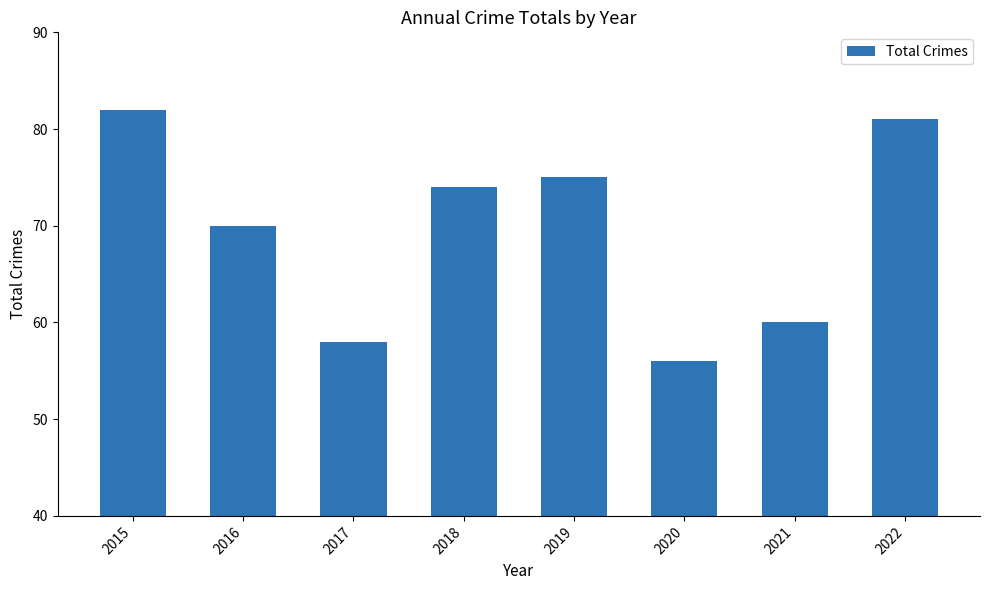

List the labels in order of value, smallest first.

2020, 2017, 2021, 2016, 2018, 2019, 2022, 2015